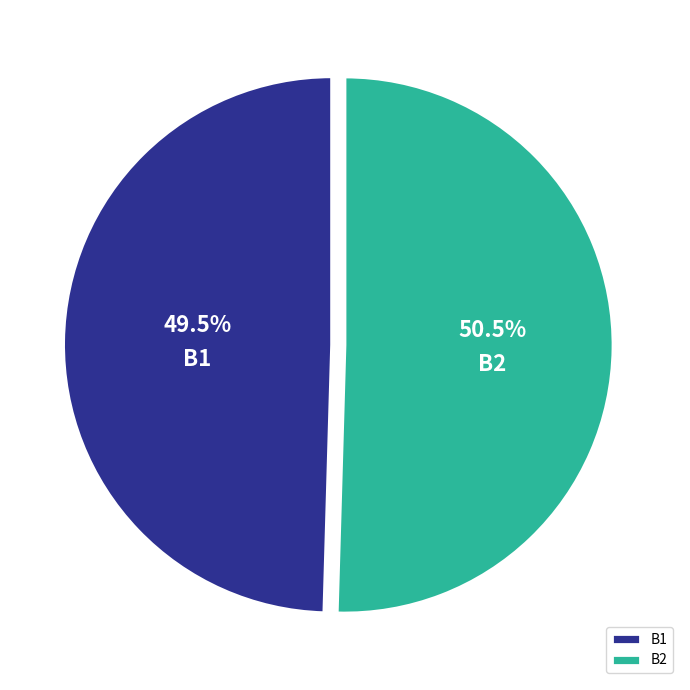

Rank the categories by value from lowest to highest.

B1, B2